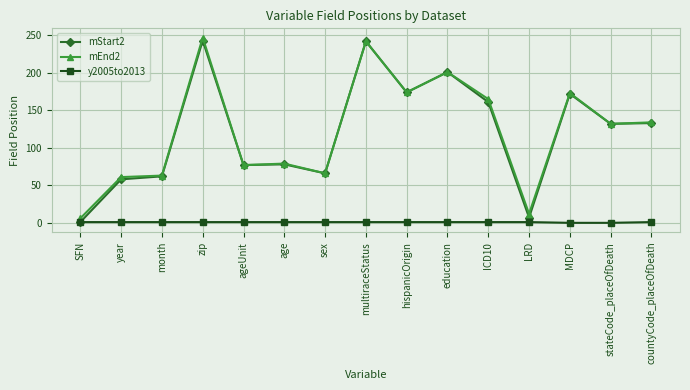

True or false: y2005to2013 has a value of 0 at stateCode_placeOfDeath.

True